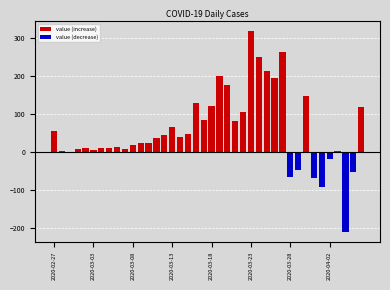

The value (decrease) series shows 0 at 23. True or false?

True